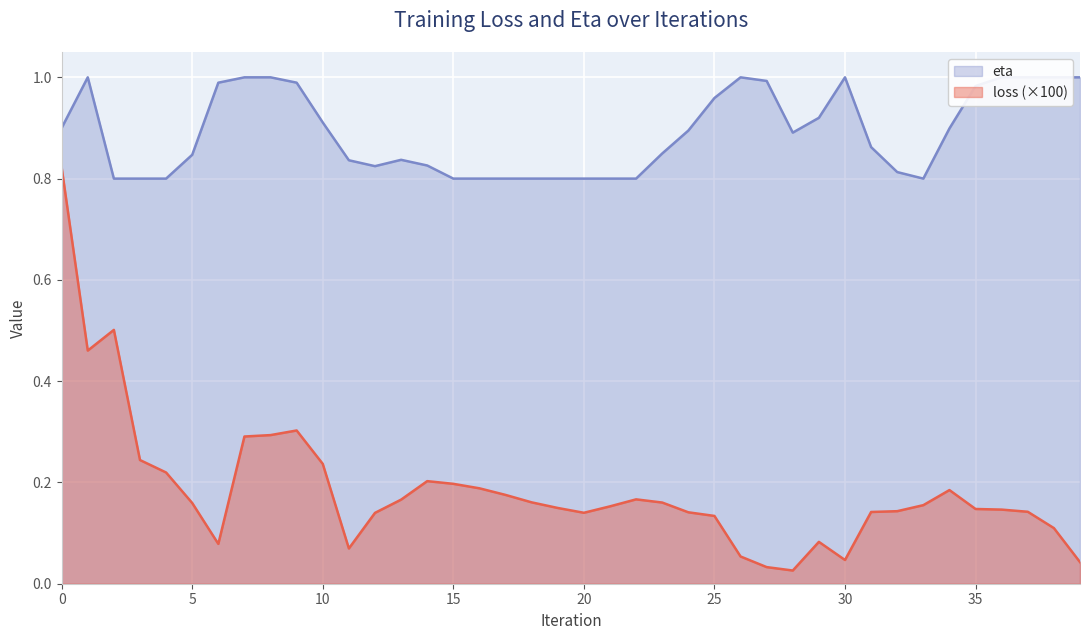

In loss, how many points are higher than both neighbors (excluding endpoints)?

6